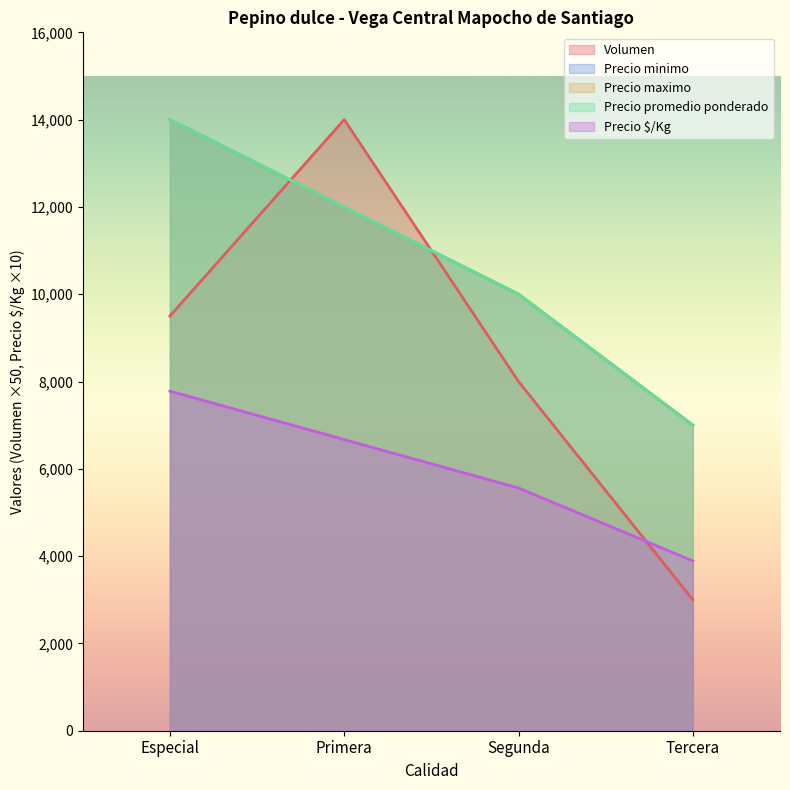

Does the chart have visible grid lines?

No